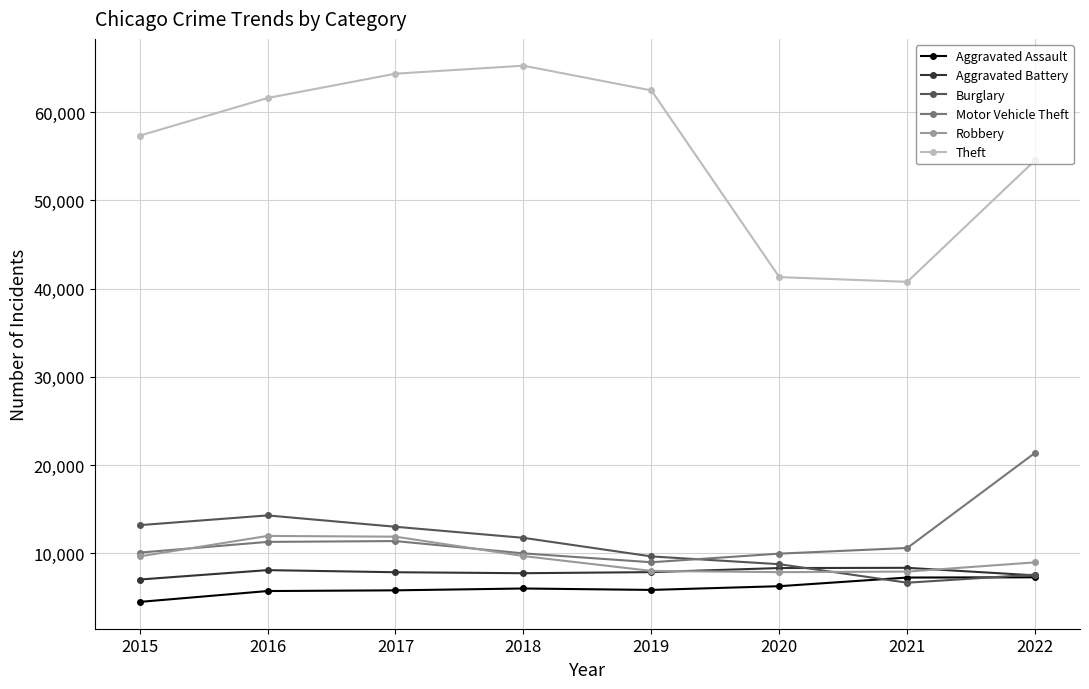

The Motor Vehicle Theft series shows 8977 at 2019. True or false?

True